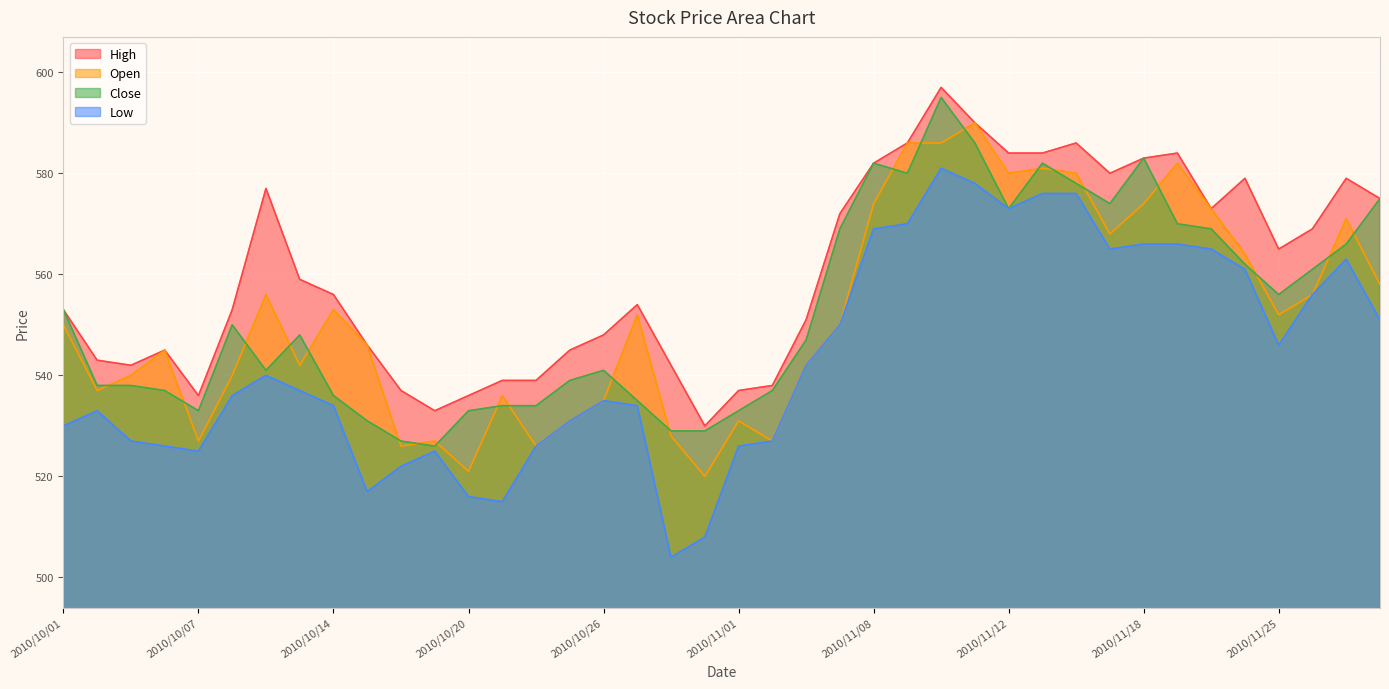

True or false: Open and High cross at least once.

False